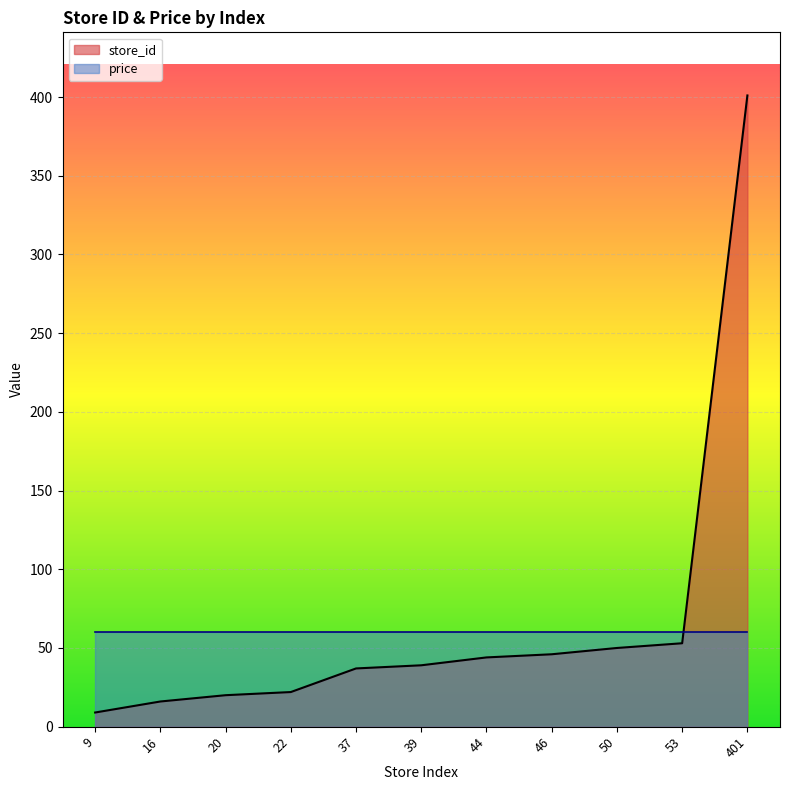

Rank the categories by value from lowest to highest.

9, 16, 20, 22, 37, 39, 44, 46, 50, 53, 401